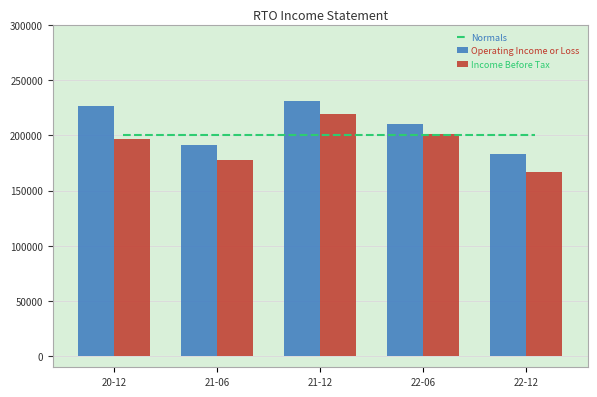

Which series has the largest total across all categories?

Operating Income or Loss